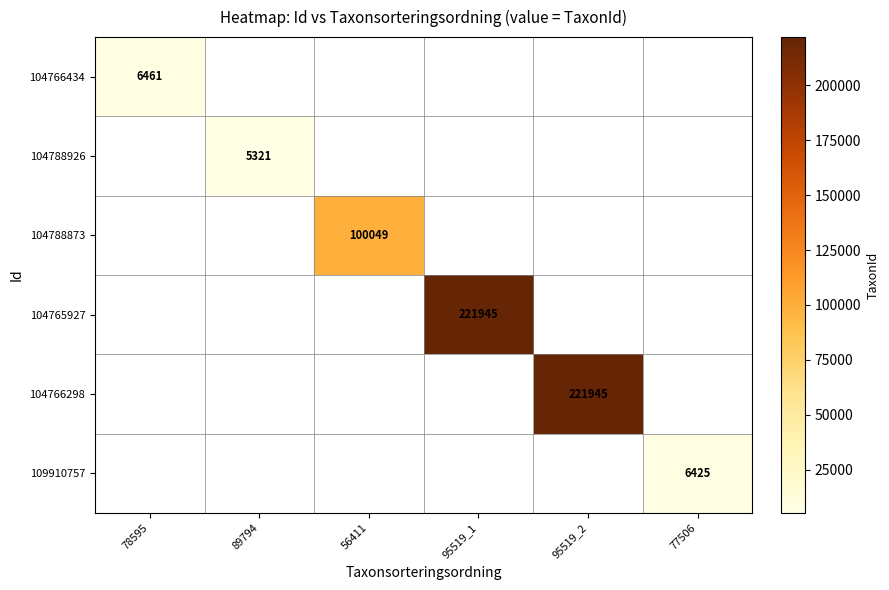

Is the value of 104766434 at 77506 greater than the value of 104788873 at 95519_1?

No